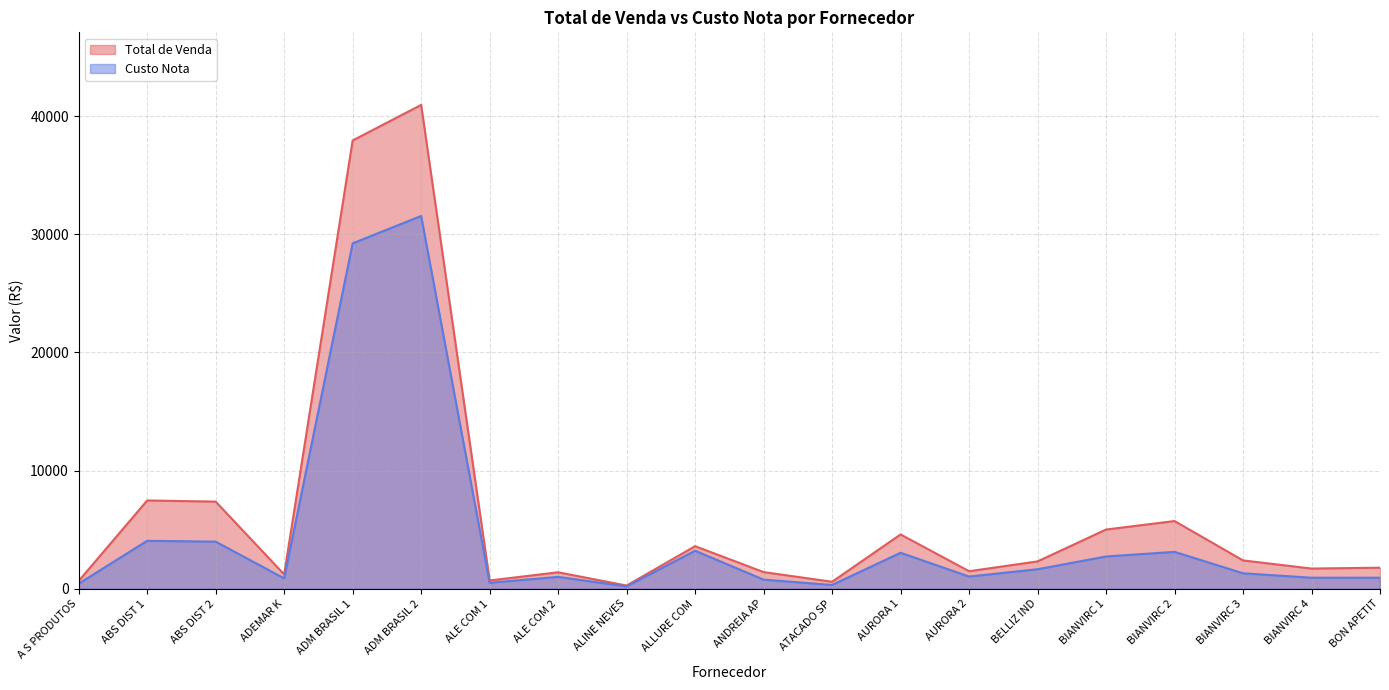

How many series are shown in this chart?

2